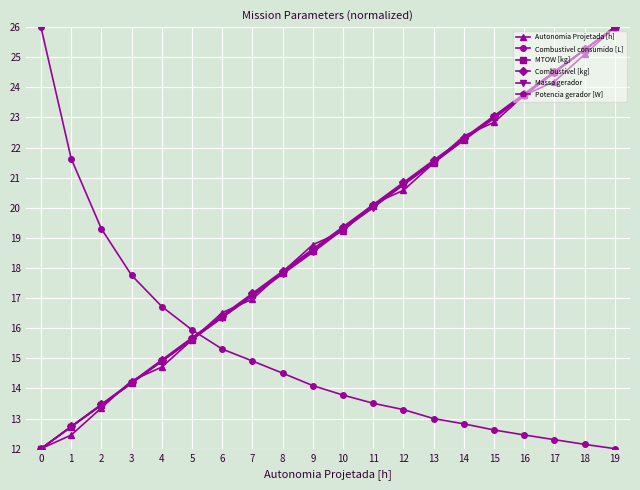

How many intersections are there between Combustivel consumido [L] and Potencia gerador [W]?

1